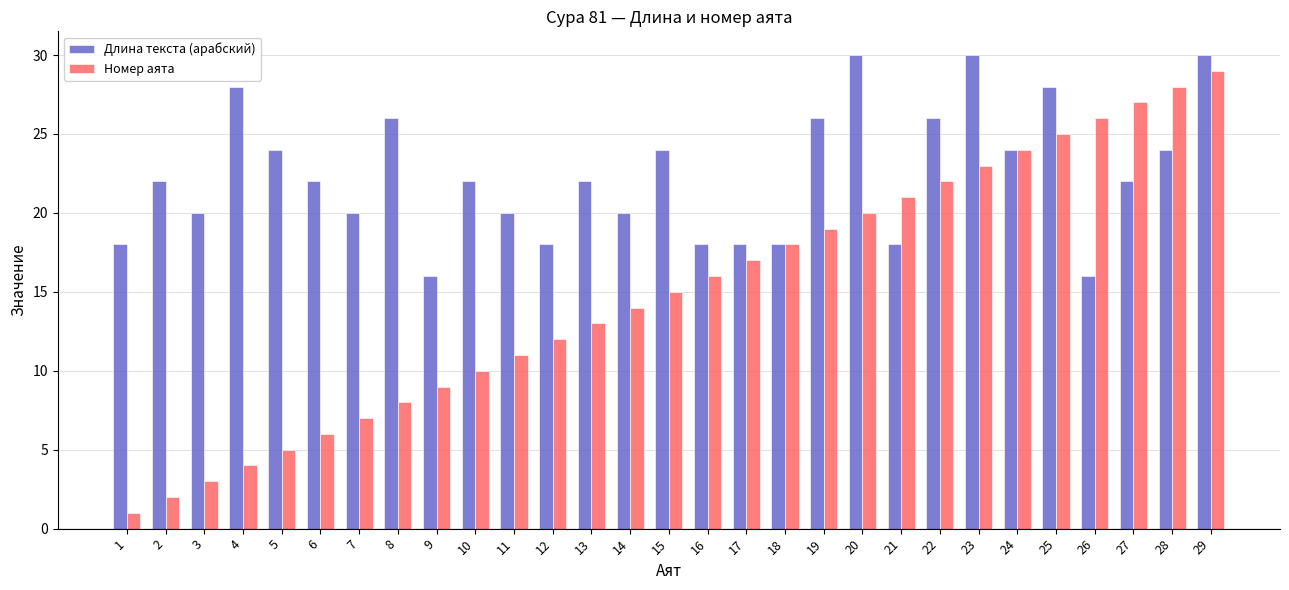

Rank the series by their maximum value, from highest to lowest.

Длина текста (арабский), Номер аята